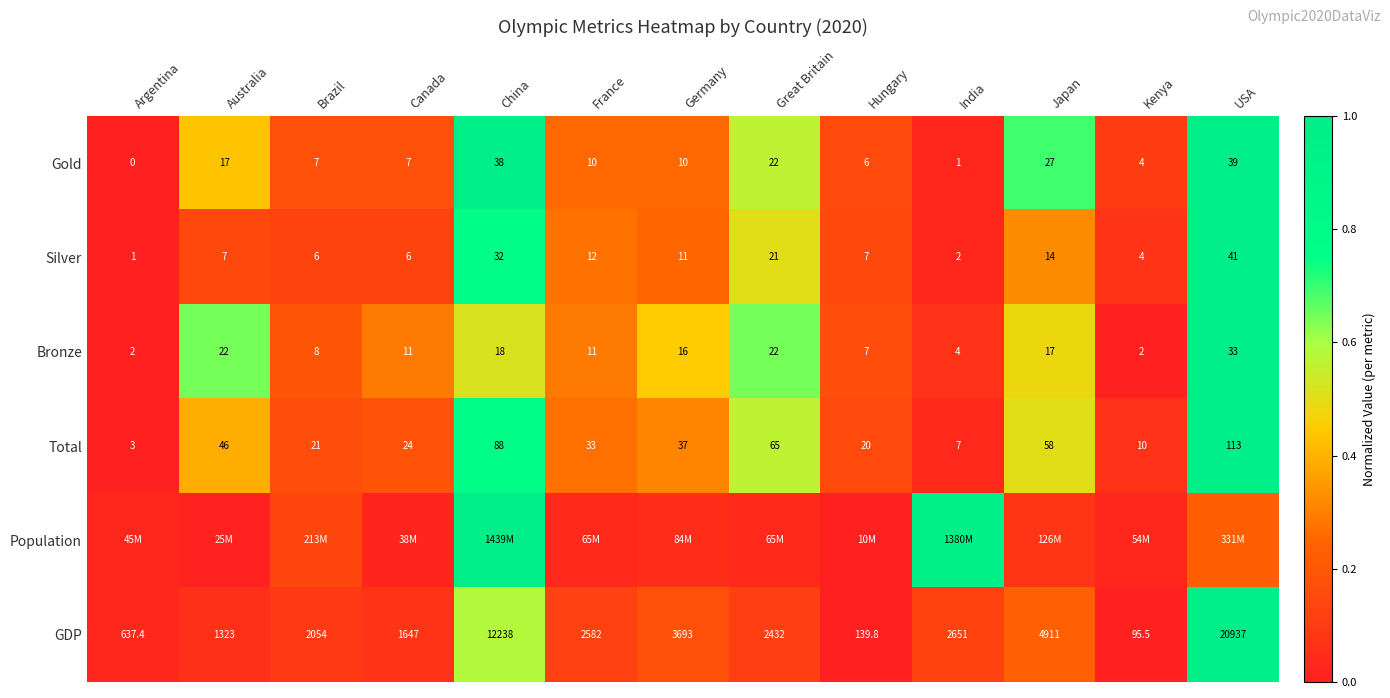

Is the value of Bronze at India greater than the value of Total at China?

No